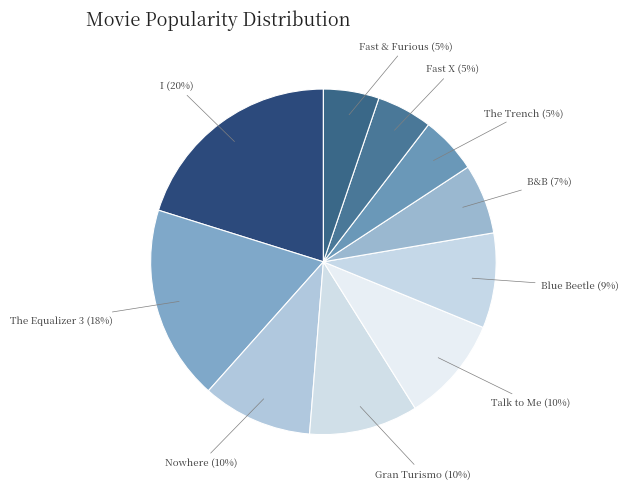

Is the sum of The Trench and The Equalizer 3 greater than half?

No